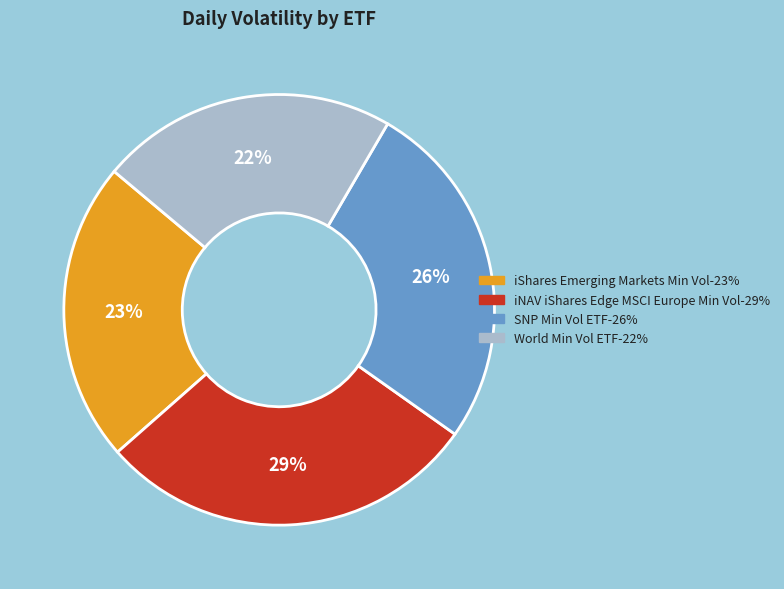

Which category has the biggest portion of the pie?

iNAV iShares Edge MSCI Europe Min Vol